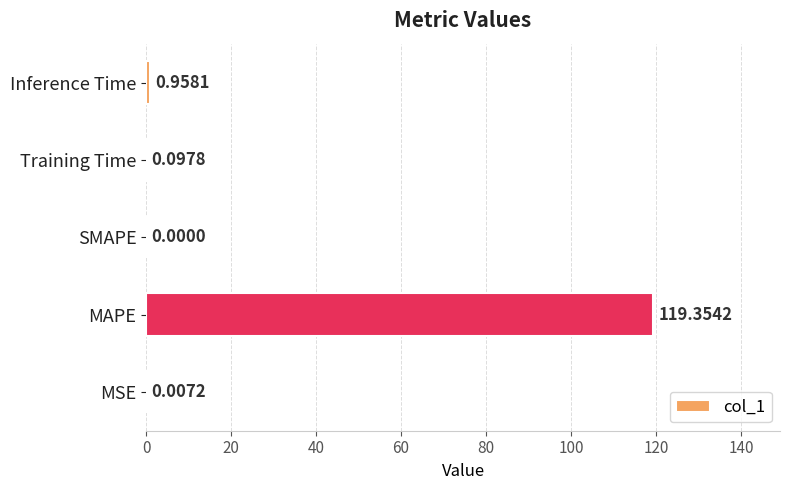

What is the sum of all values?

120.4